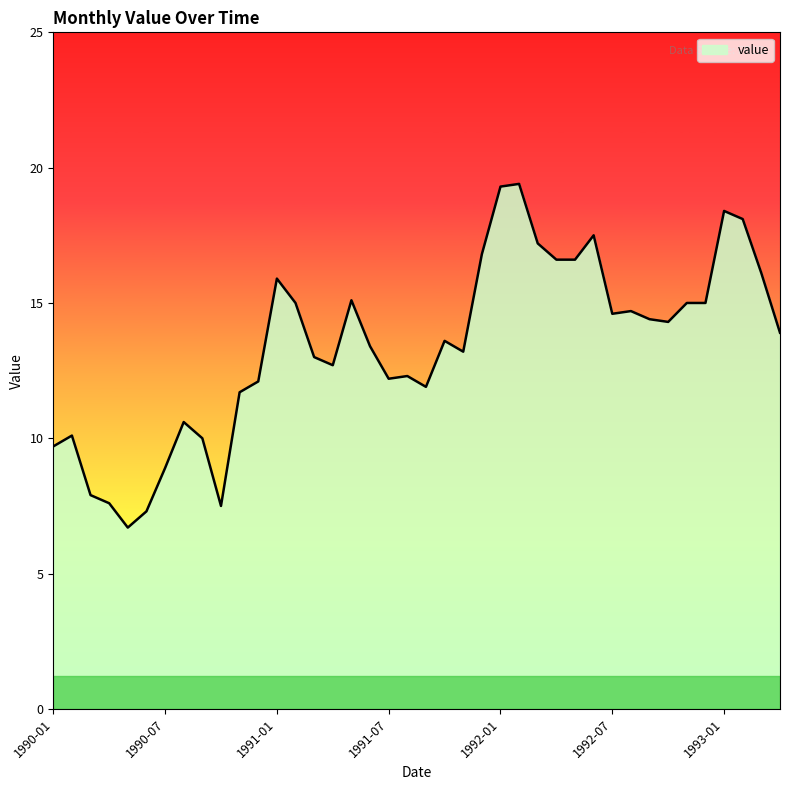

What is the minimum value shown in the chart?

6.7